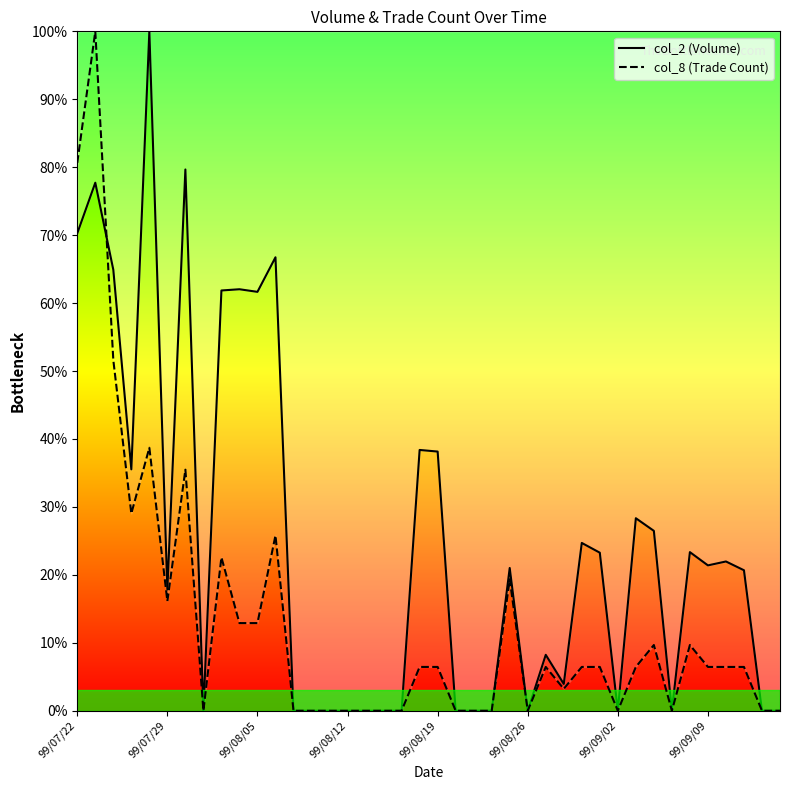

List the series in order of their overall mean, lowest first.

col_8 (Trade Count), col_2 (Volume)